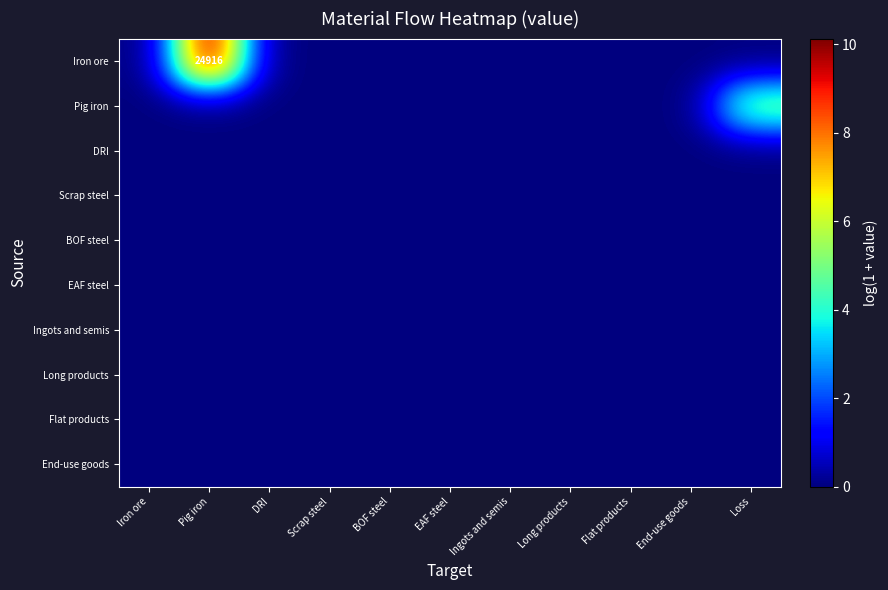

Which category has the highest value in the Ingots and semis series?

Iron ore